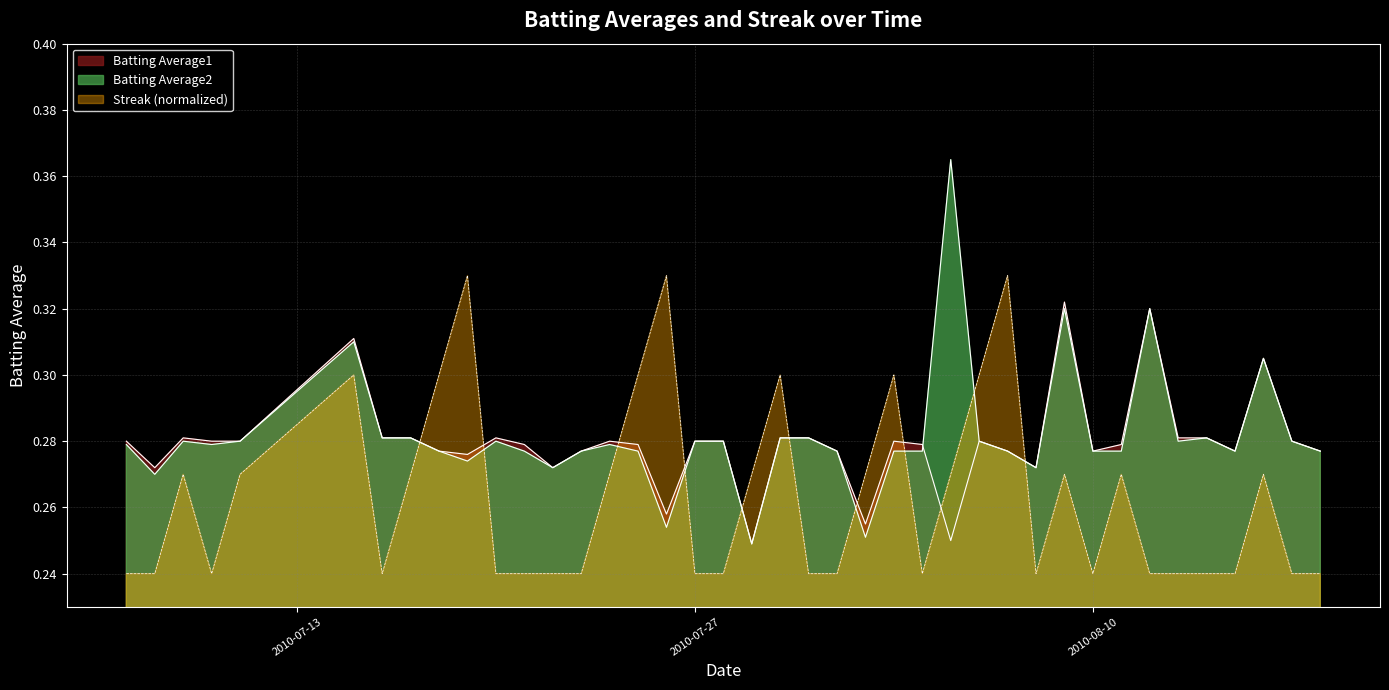

True or false: Batting Average2 has more than 1 points higher than both neighbors.

True